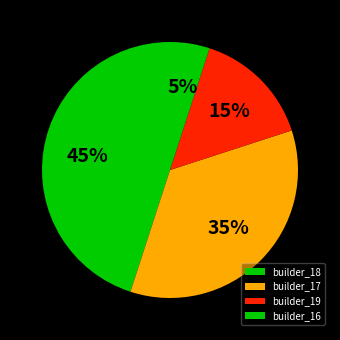

To the nearest percent, what is the difference between the largest and smallest slice percentages?

40%